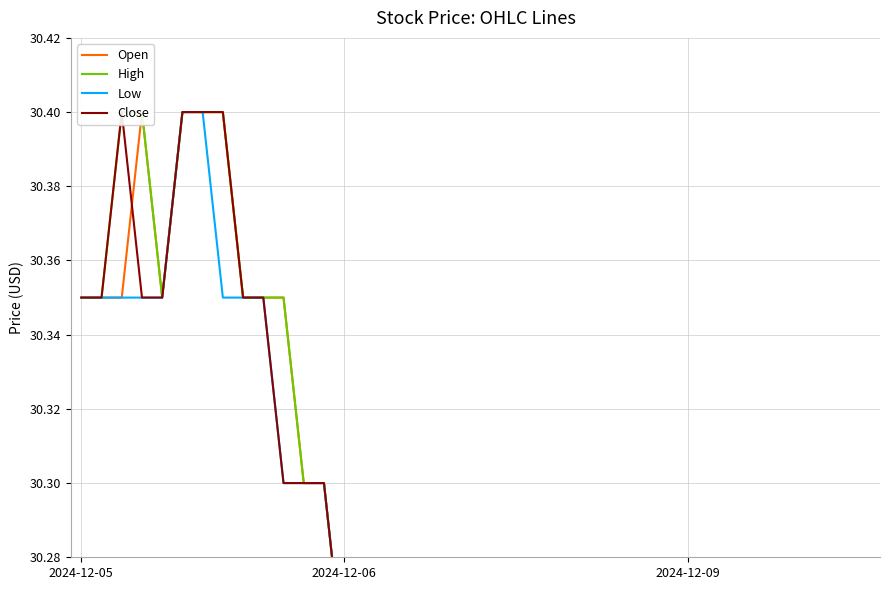

Rank the series at 19 from highest to lowest value.

High, Close, Open, Low